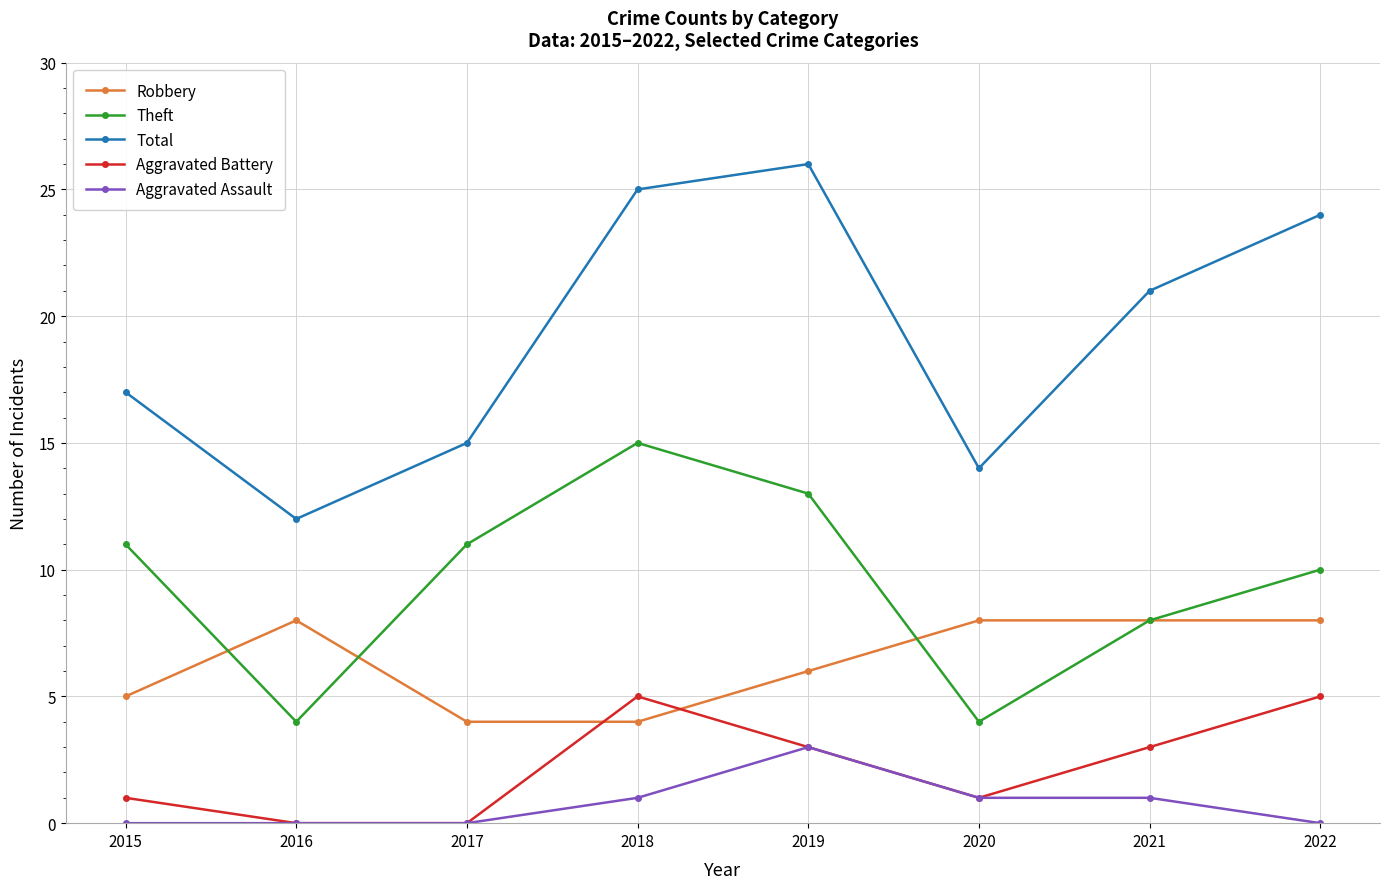

Is the value of Total at 2018 greater than the value of Aggravated Battery at 2017?

Yes